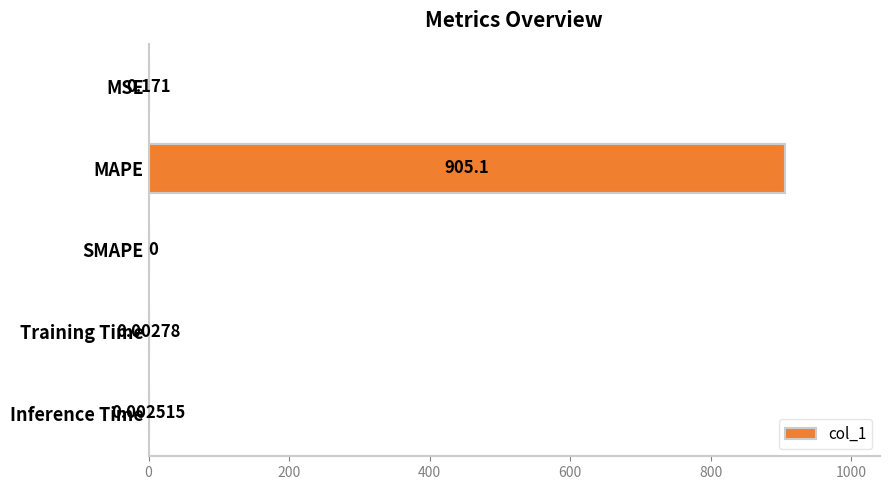

Where is the data nearest to the value 452?

MSE